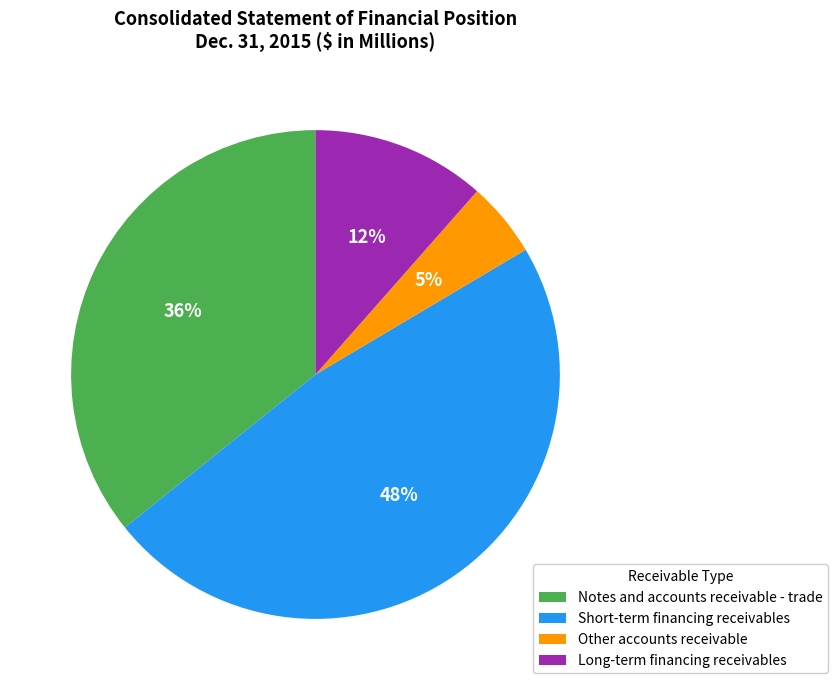

Do Long-term financing receivables and Other accounts receivable together represent more than half of the pie?

No